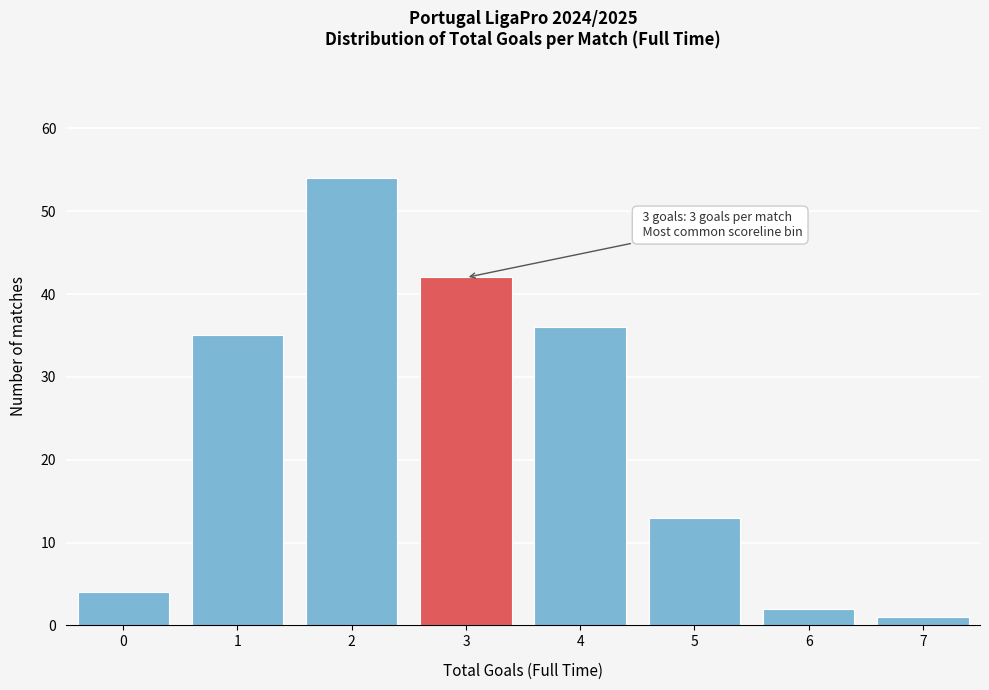

Reading left to right, extract all data points from this chart.

4	35	54	42	36	13	2	1